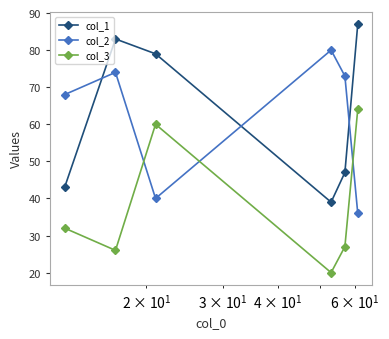

What is the lowest value of the col_3 series?

20